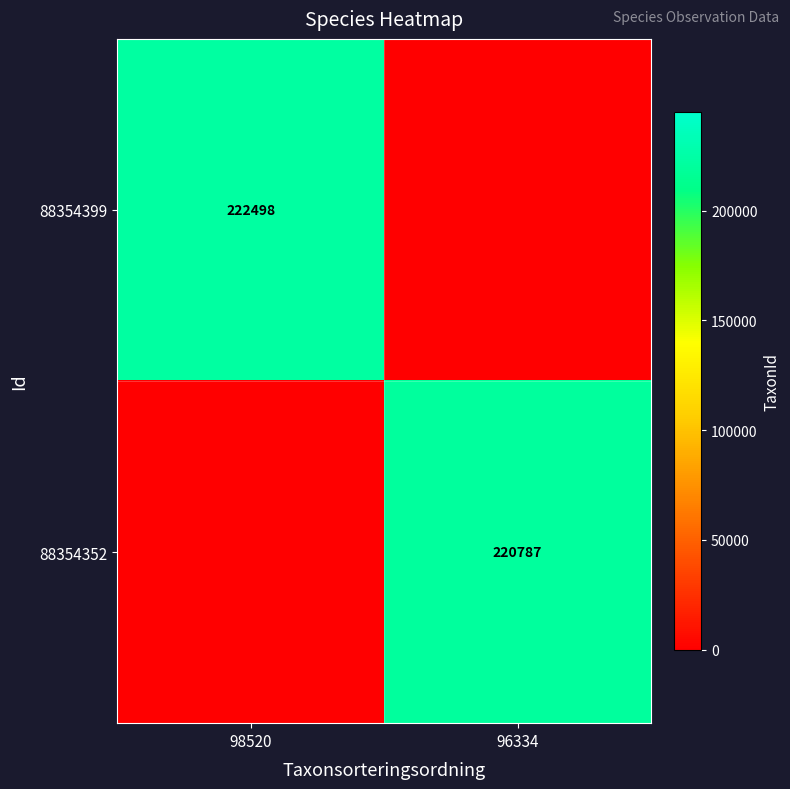

Between 98520 and 96334, which is larger?

98520